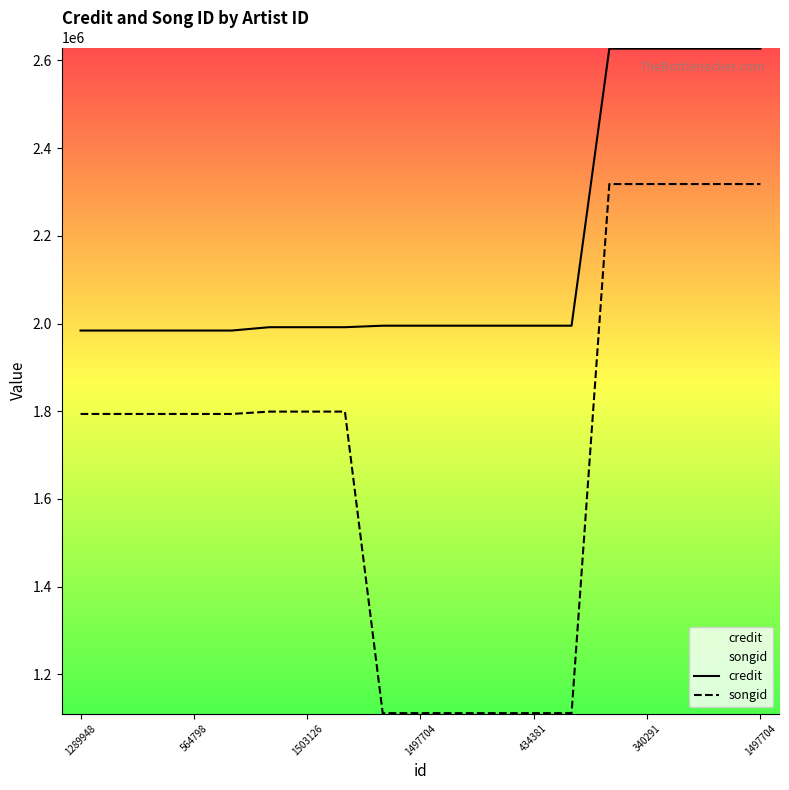

Does the chart display data point markers on the line(s)?

No